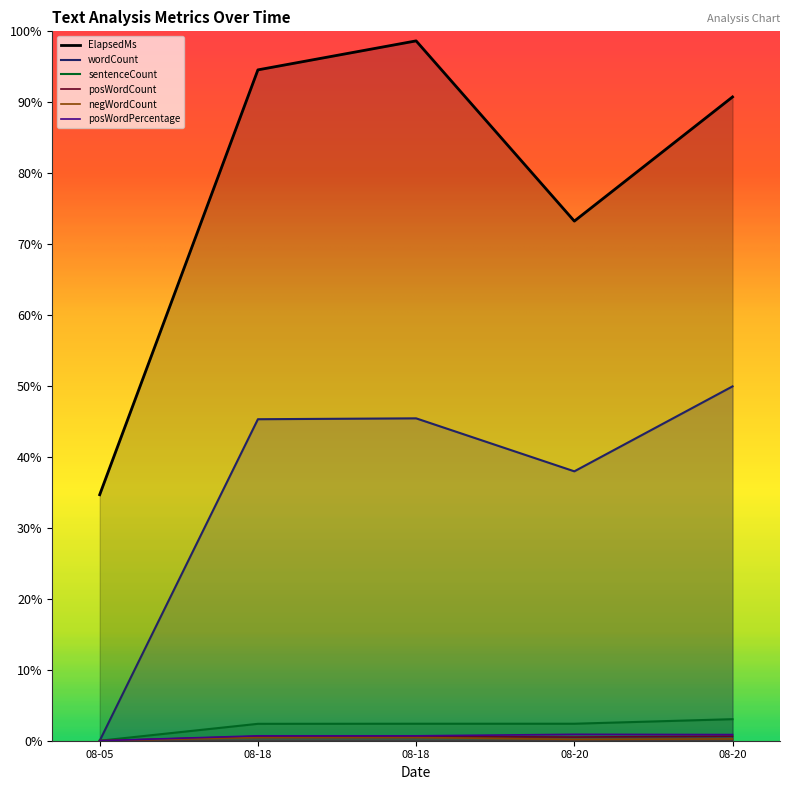

The sentenceCount series shows 0 at 08-05. True or false?

True